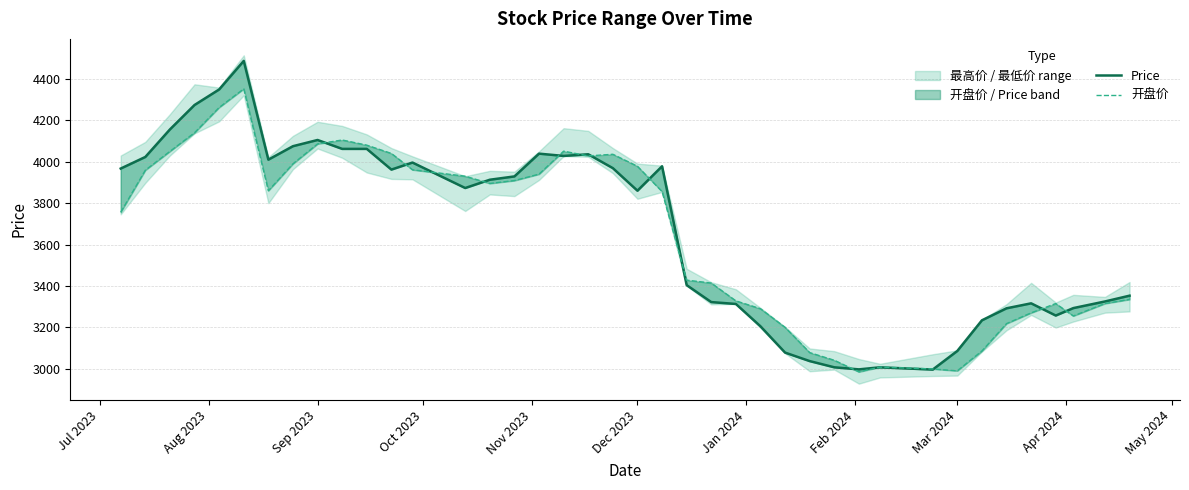

The value of Price at 26 is 1937. True or false?

False